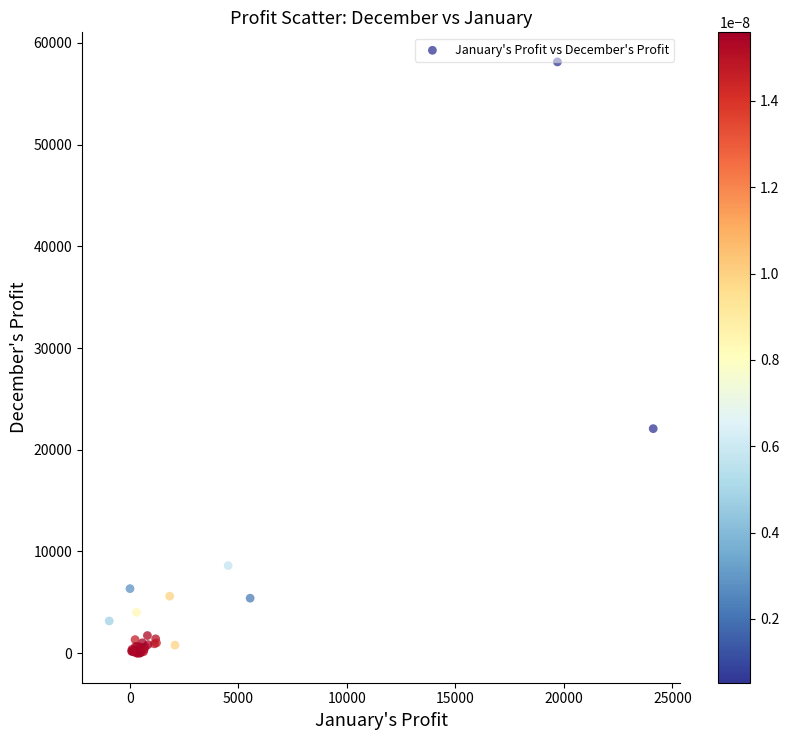

What Y value in the scatter plot is closest to 29064?

22073.1